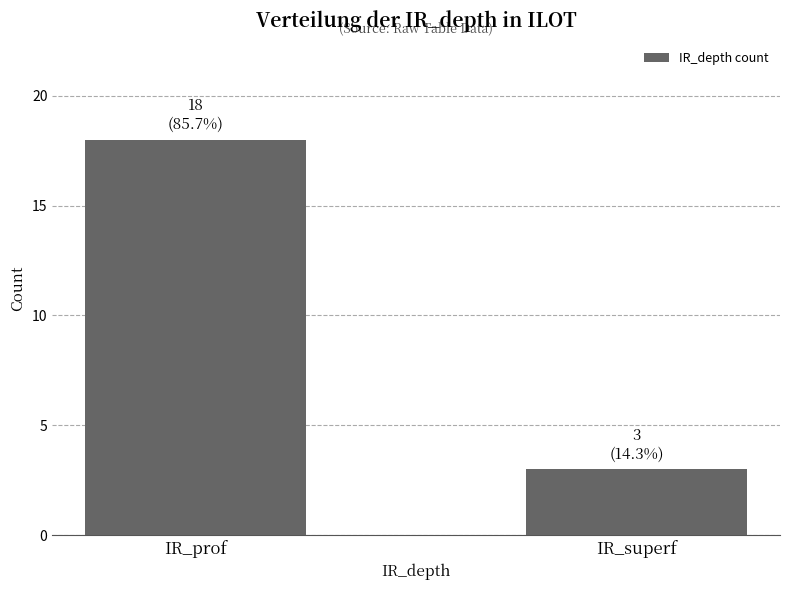

How many values are between 3 and 18?

2